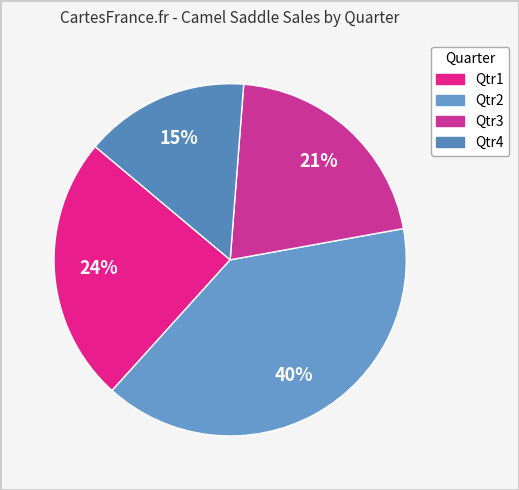

Does Qtr2 represent more than half of the total?

No